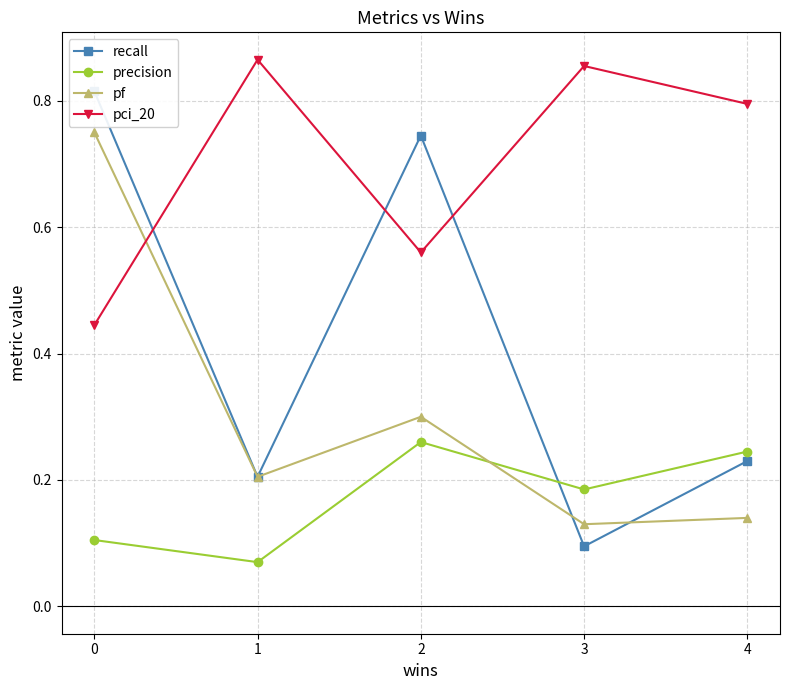

Is the value of precision at 2 greater than the value of pf at 0?

No